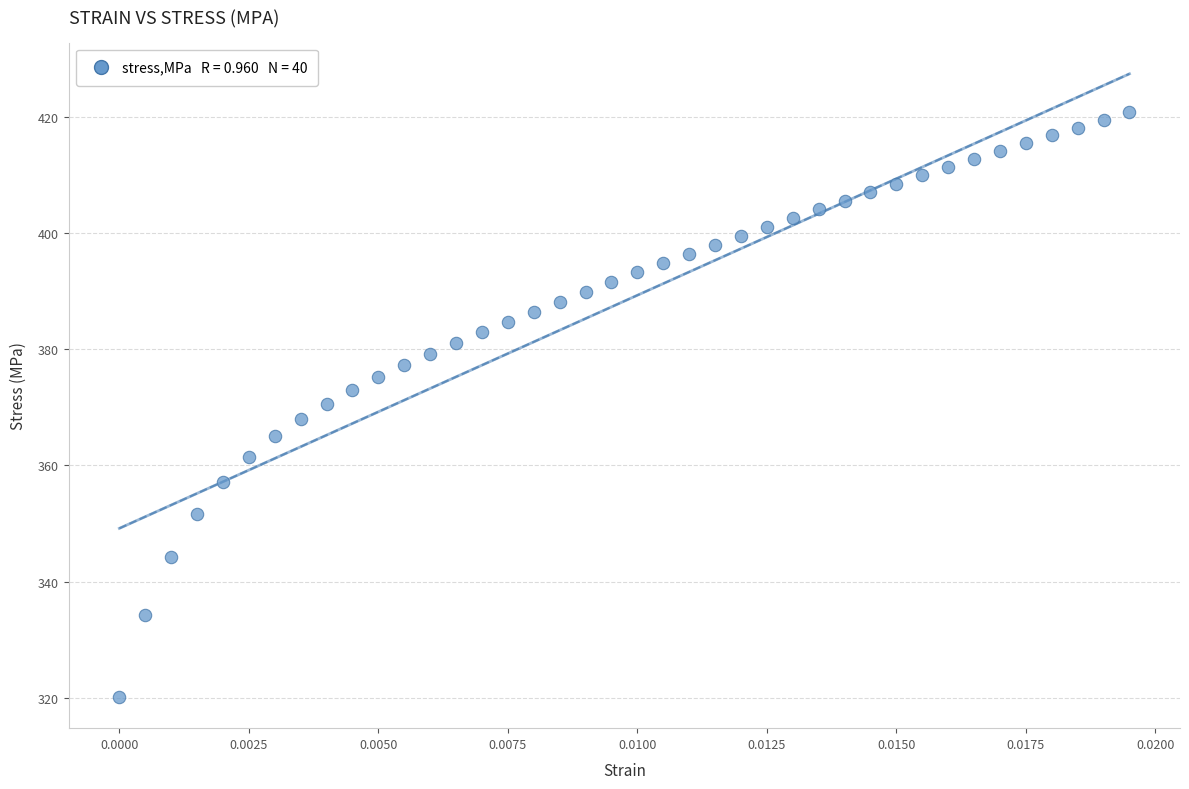

What is the range of Y values (max minus min)?

100.6